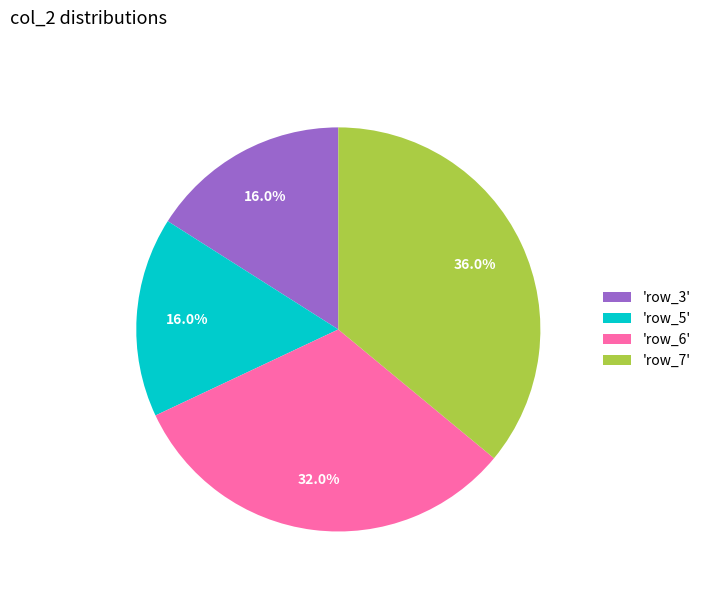

Which category has the biggest portion of the pie?

'row_7'